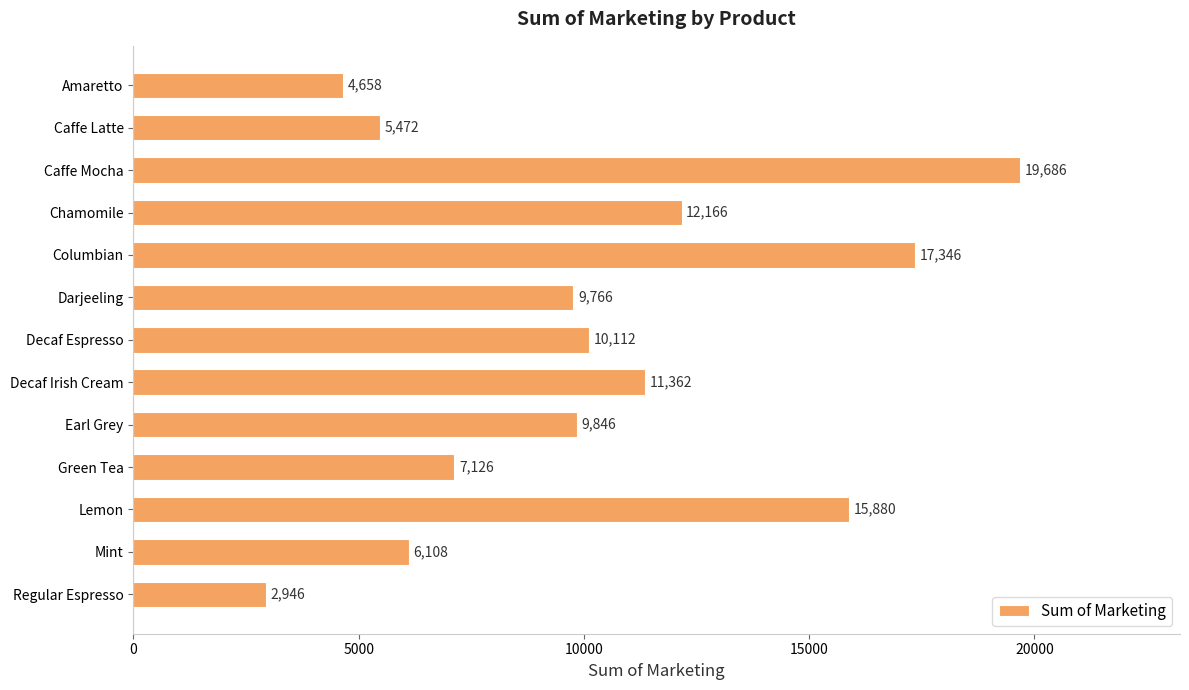

What is the label of the 13th bar from the top?

Regular Espresso